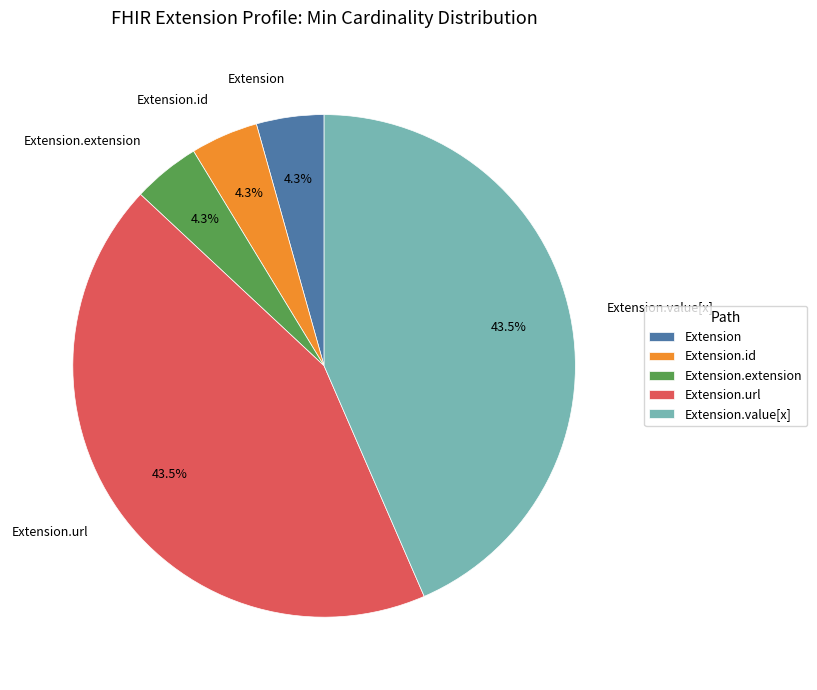

Is Extension the majority of the pie?

No